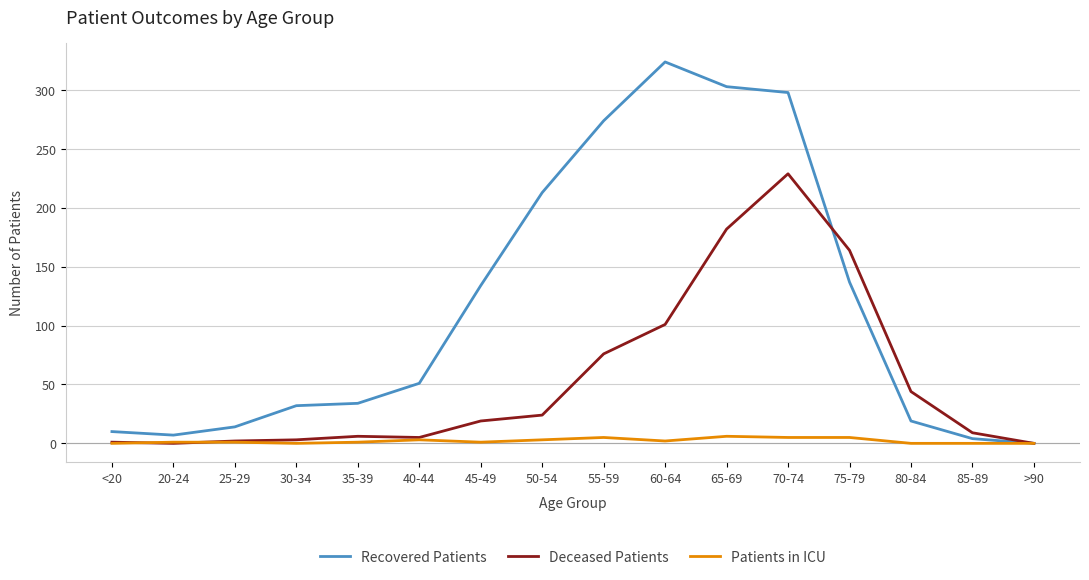

True or false: Deceased Patients has a value of 313 at 70-74.

False